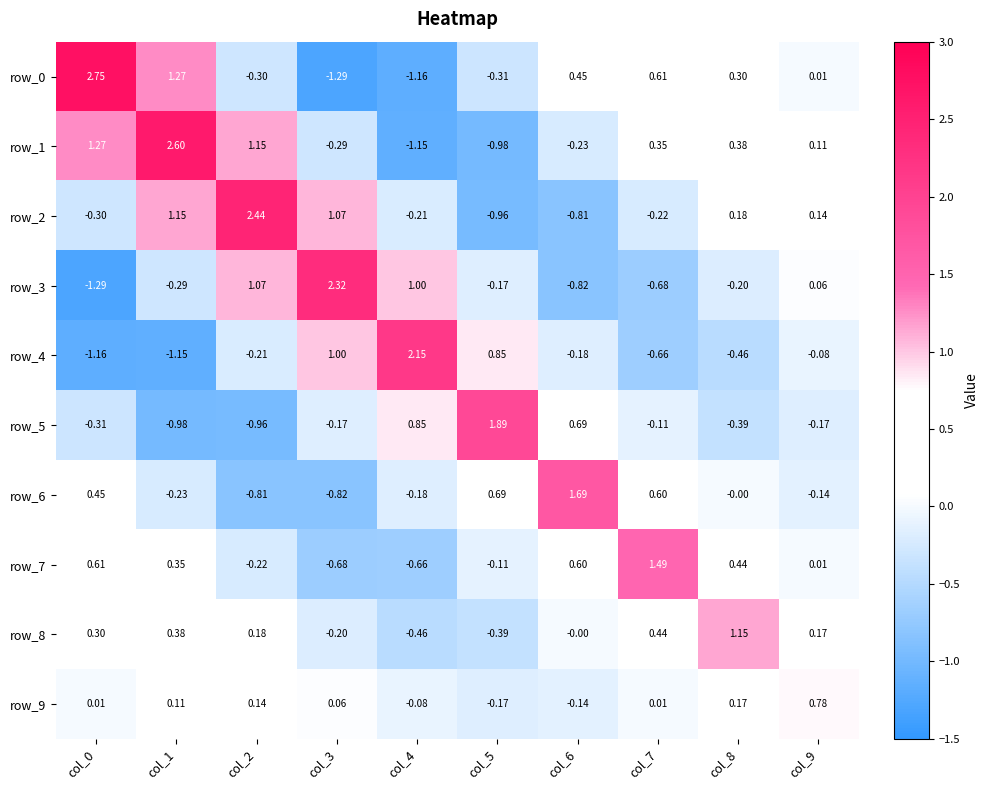

Is the value of row_1 at col_3 greater than the value of row_5 at col_6?

No